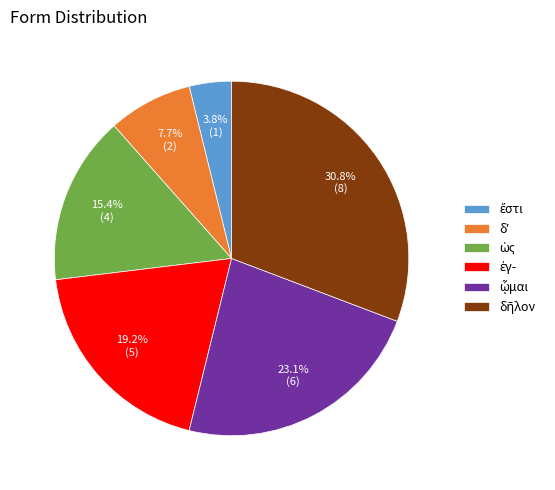

Is there any slice that represents more than half of the pie?

No